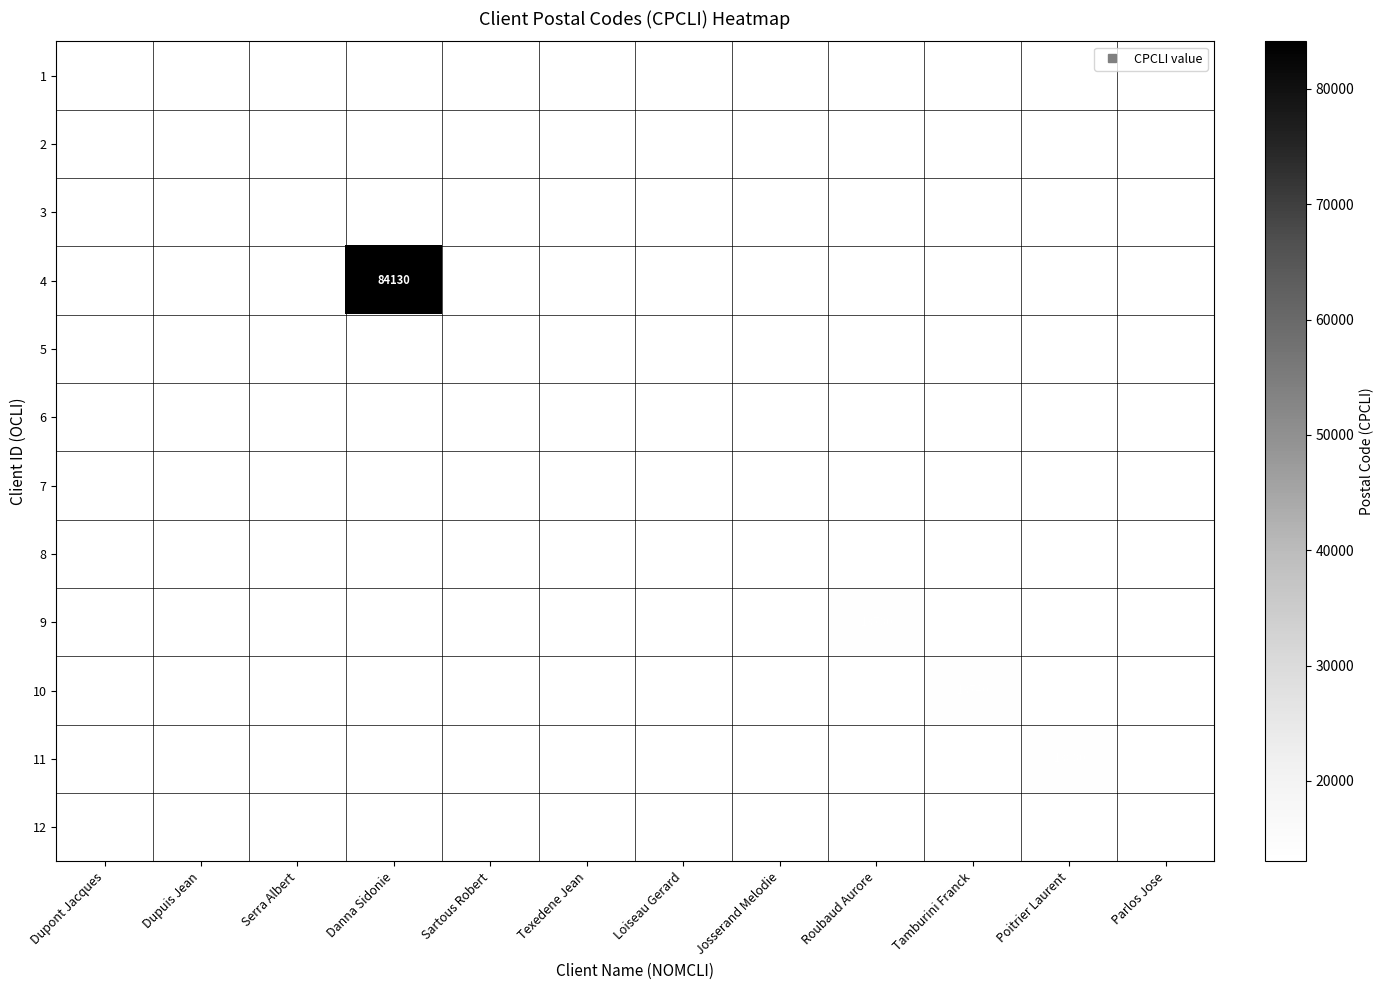

Which category has the lowest value in the 7 series?

Dupont Jacques